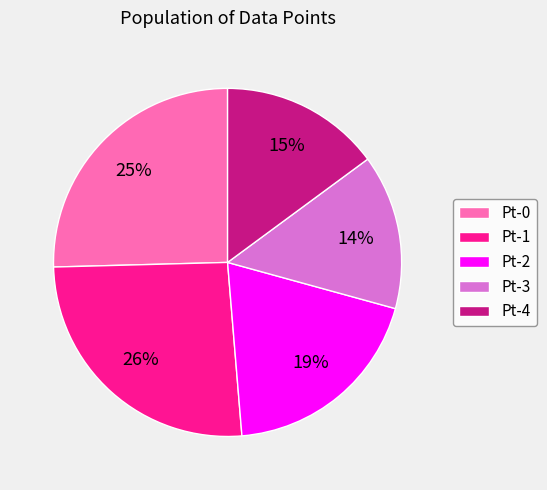

Which category has the smallest portion of the pie?

Pt-3